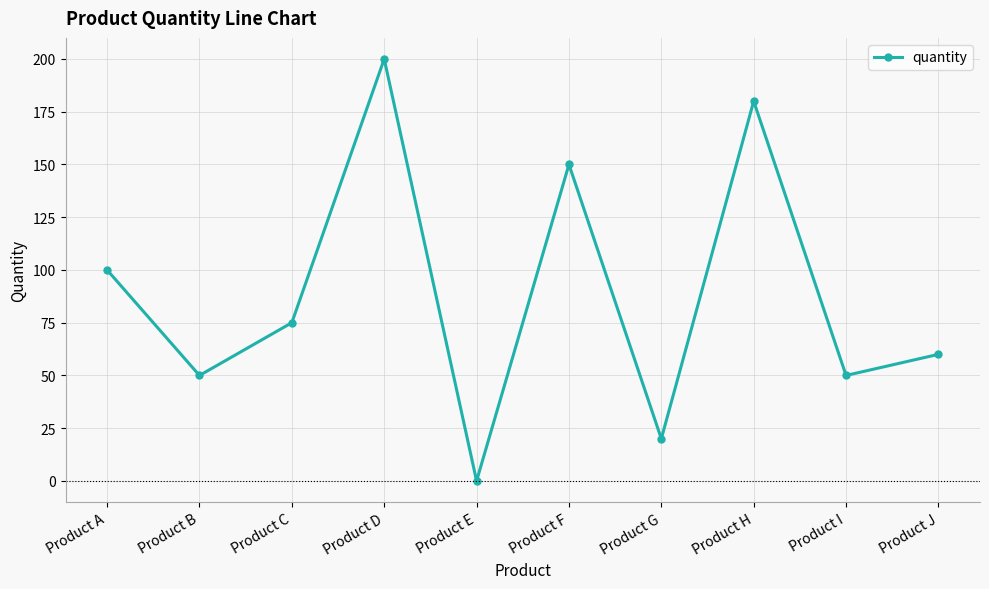

What is the ratio of the value at Product C to the value at Product H?

0.4